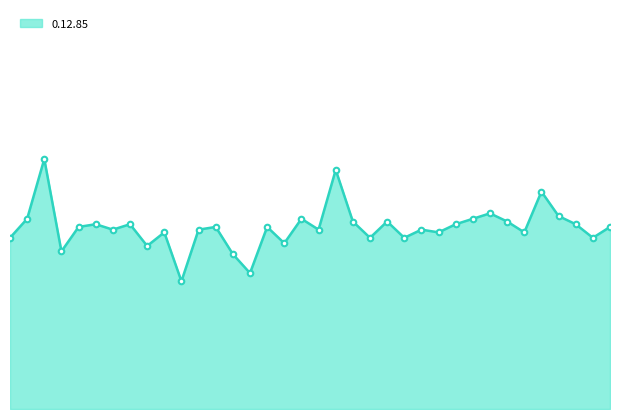

Does the chart have visible grid lines?

No